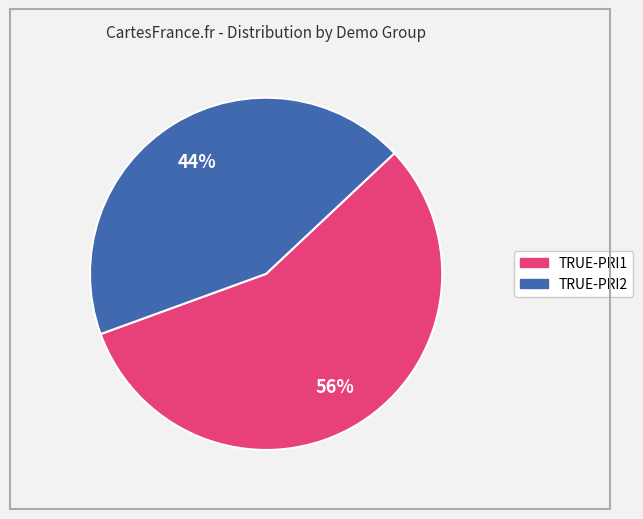

How many slices are in this pie chart?

2